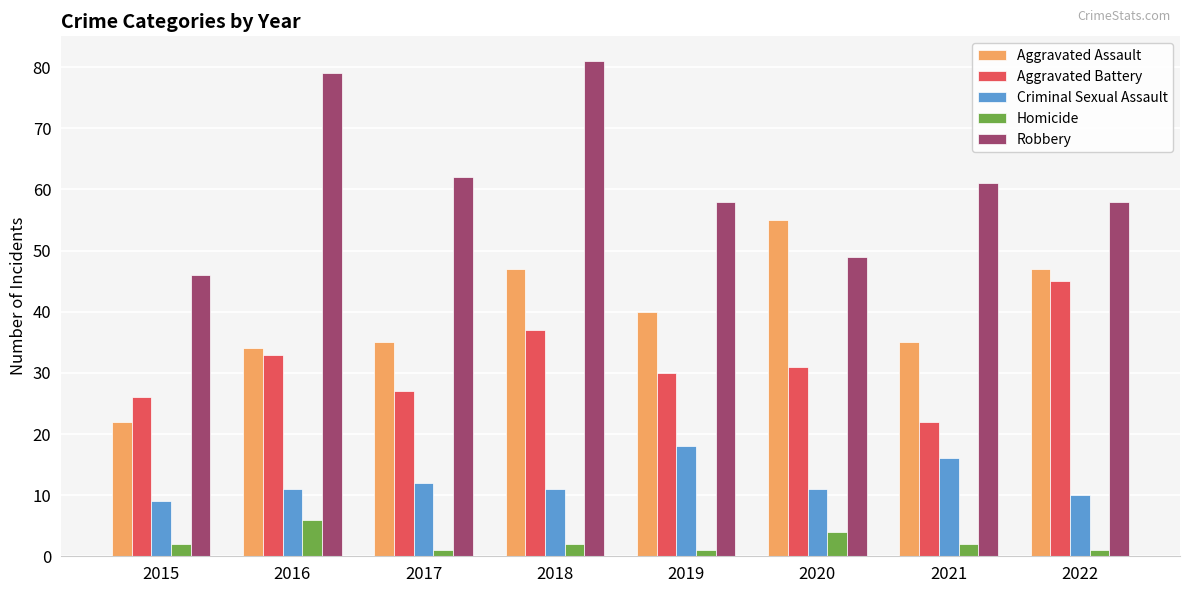

Between 2015 and 2020, which series saw the biggest shift?

Aggravated Assault